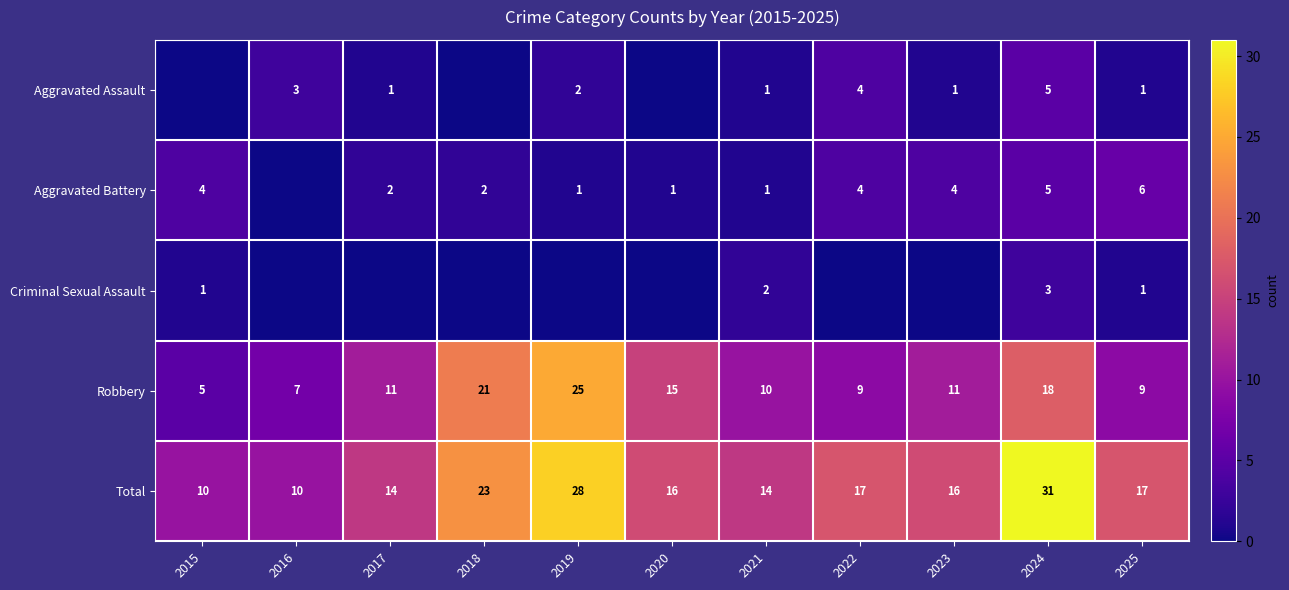

What is the difference between the Robbery values at 2016 and 2024?

11